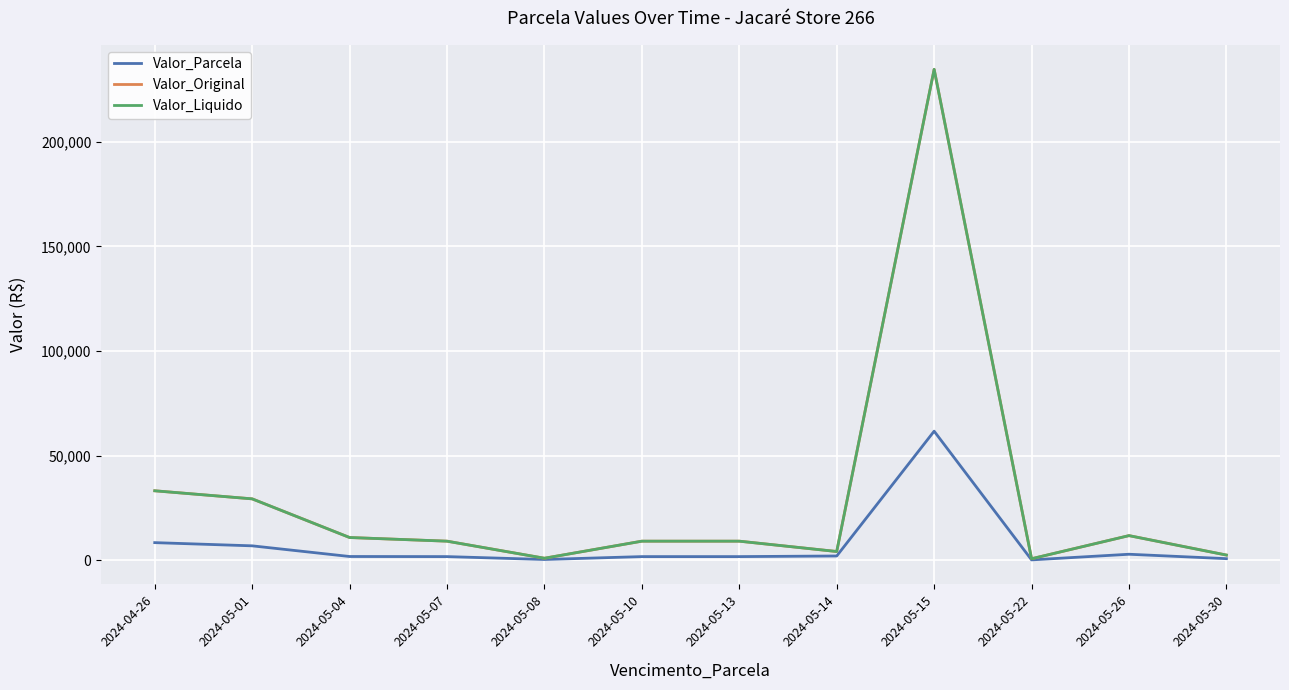

How many interior local valleys does the Valor_Original series have?

3